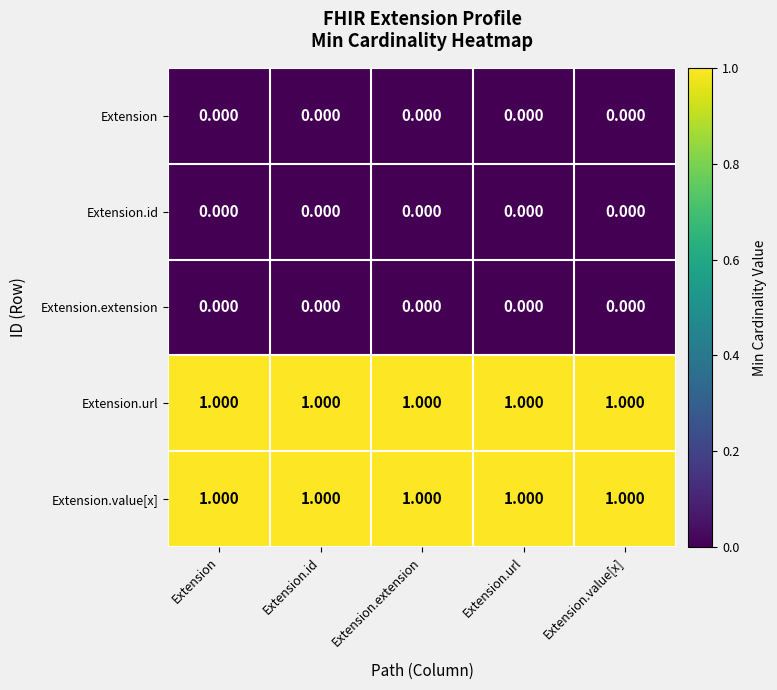

Is the value of Extension.id at Extension greater than the value of Extension.value[x] at Extension.value[x]?

No